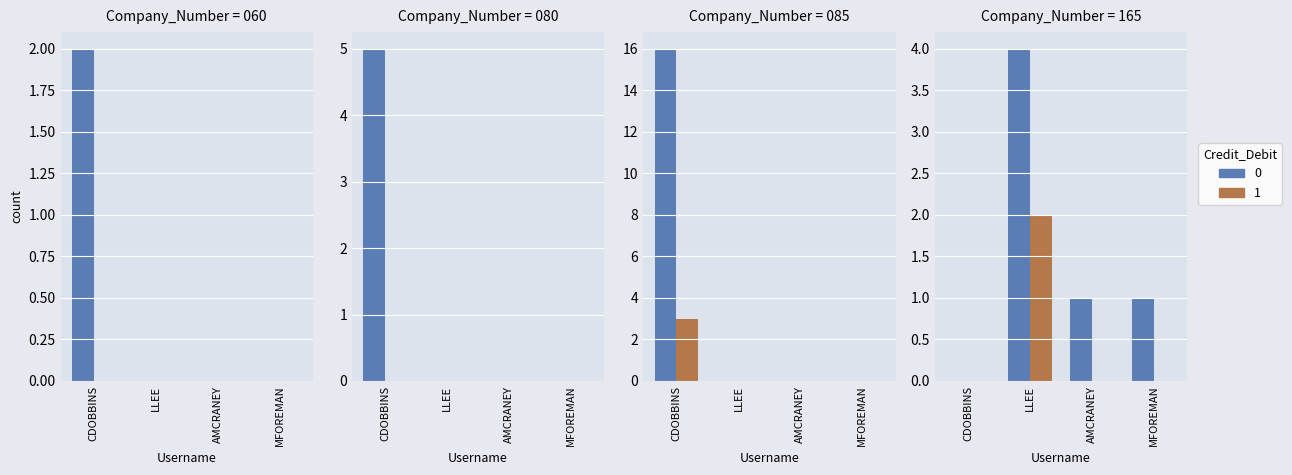

What are all the series names shown in the legend?

0, 1